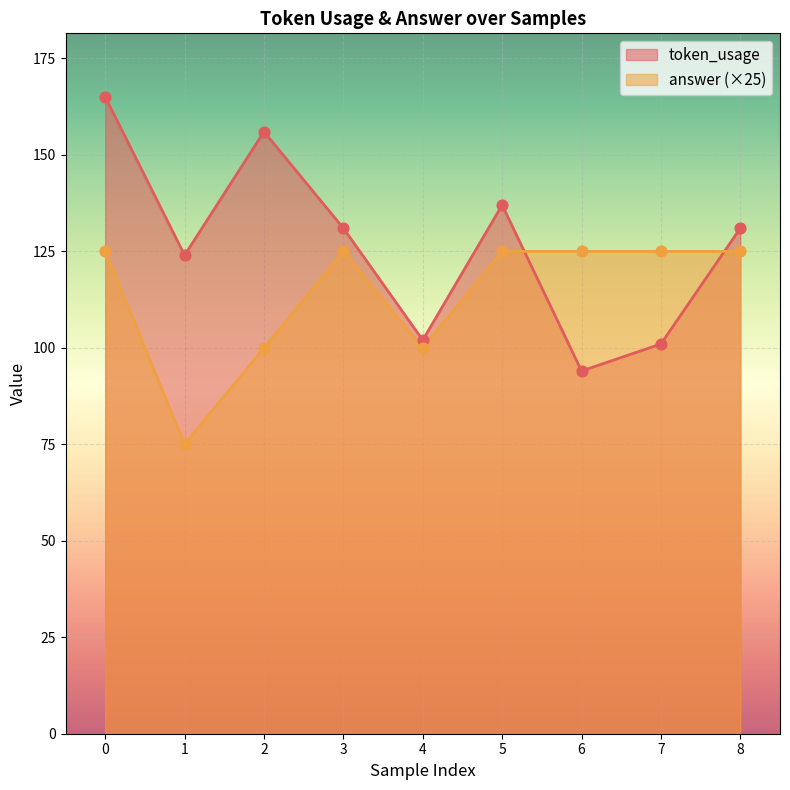

Which series has the widest spread of Y values?

token_usage